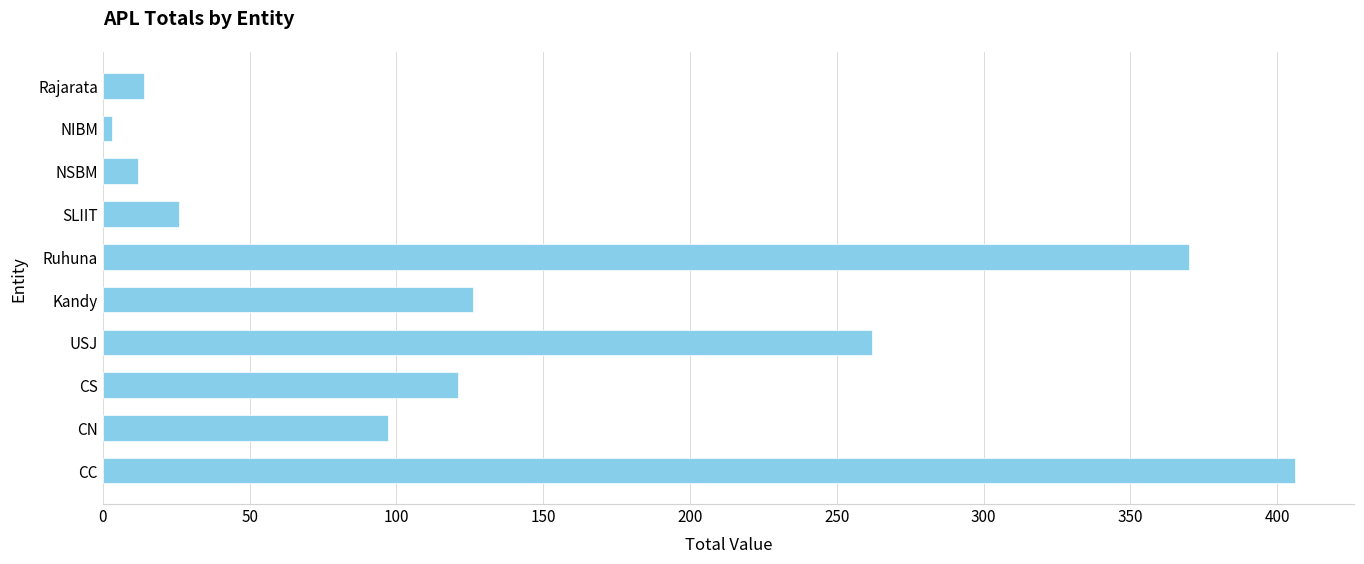

Does the chart contain any negative values?

No